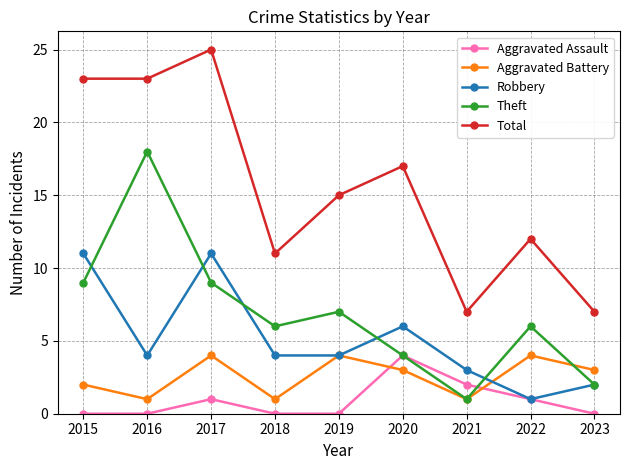

What is the sum of the Aggravated Battery values at 2023 and 2022?

7